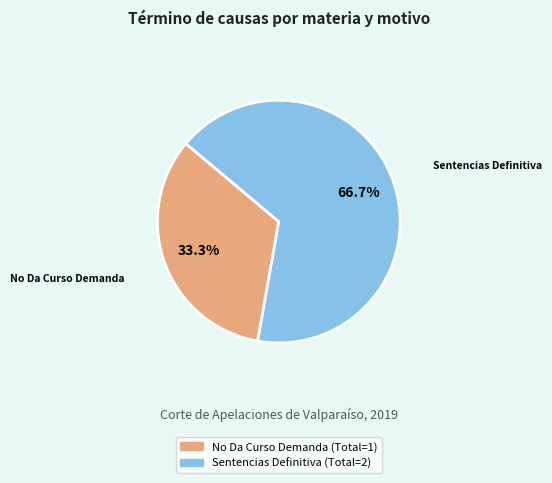

To the nearest percent, what portion does No Da Curso Demanda represent?

33%